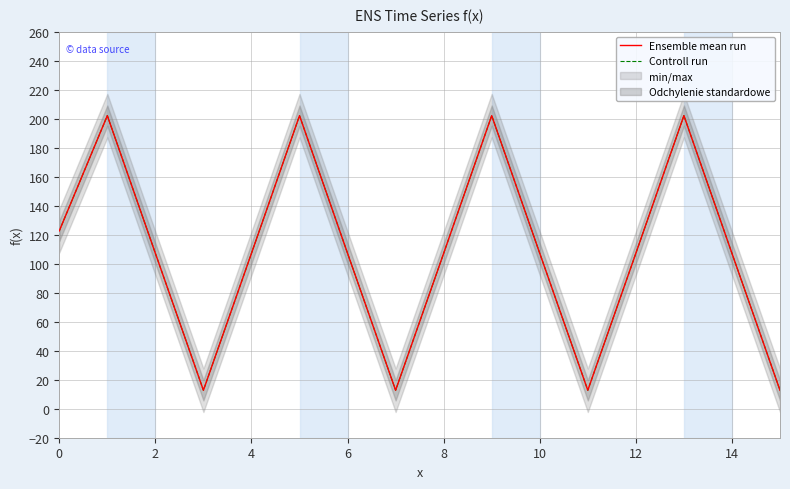

In Controll run, how many points are higher than both neighbors (excluding endpoints)?

4